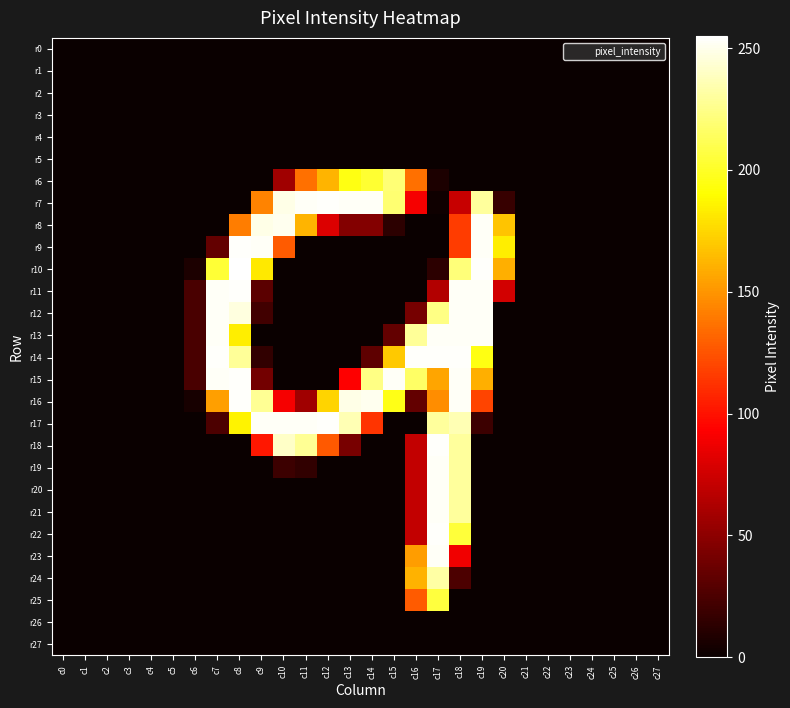

Reading left to right, extract all data points from this chart.

r0: c0=0	c1=0	c2=0	c3=0	c4=0	c5=0	c6=0	c7=0	c8=0	c9=0	c10=0	c11=0	c12=0	c13=0	c14=0	c15=0	c16=0	c17=0	c18=0	c19=0	c20=0	c21=0	c22=0	c23=0	c24=0	c25=0	c26=0	c27=0
r1: c0=0	c1=0	c2=0	c3=0	c4=0	c5=0	c6=0	c7=0	c8=0	c9=0	c10=0	c11=0	c12=0	c13=0	c14=0	c15=0	c16=0	c17=0	c18=0	c19=0	c20=0	c21=0	c22=0	c23=0	c24=0	c25=0	c26=0	c27=0
r2: c0=0	c1=0	c2=0	c3=0	c4=0	c5=0	c6=0	c7=0	c8=0	c9=0	c10=0	c11=0	c12=0	c13=0	c14=0	c15=0	c16=0	c17=0	c18=0	c19=0	c20=0	c21=0	c22=0	c23=0	c24=0	c25=0	c26=0	c27=0
r3: c0=0	c1=0	c2=0	c3=0	c4=0	c5=0	c6=0	c7=0	c8=0	c9=0	c10=0	c11=0	c12=0	c13=0	c14=0	c15=0	c16=0	c17=0	c18=0	c19=0	c20=0	c21=0	c22=0	c23=0	c24=0	c25=0	c26=0	c27=0
r4: c0=0	c1=0	c2=0	c3=0	c4=0	c5=0	c6=0	c7=0	c8=0	c9=0	c10=0	c11=0	c12=0	c13=0	c14=0	c15=0	c16=0	c17=0	c18=0	c19=0	c20=0	c21=0	c22=0	c23=0	c24=0	c25=0	c26=0	c27=0
r5: c0=0	c1=0	c2=0	c3=0	c4=0	c5=0	c6=0	c7=0	c8=0	c9=0	c10=0	c11=0	c12=0	c13=0	c14=0	c15=0	c16=0	c17=0	c18=0	c19=0	c20=0	c21=0	c22=0	c23=0	c24=0	c25=0	c26=0	c27=0
r6: c0=0	c1=0	c2=0	c3=0	c4=0	c5=0	c6=0	c7=0	c8=0	c9=0	c10=57	c11=136	c12=162	c13=195	c14=203	c15=220	c16=136	c17=7	c18=0	c19=0	c20=0	c21=0	c22=0	c23=0	c24=0	c25=0	c26=0	c27=0
r7: c0=0	c1=0	c2=0	c3=0	c4=0	c5=0	c6=0	c7=0	c8=0	c9=143	c10=249	c11=253	c12=254	c13=253	c14=253	c15=219	c16=90	c17=2	c18=72	c19=230	c20=17	c21=0	c22=0	c23=0	c24=0	c25=0	c26=0	c27=0
r8: c0=0	c1=0	c2=0	c3=0	c4=0	c5=0	c6=0	c7=0	c8=141	c9=249	c10=251	c11=162	c12=80	c13=46	c14=46	c15=13	c16=0	c17=0	c18=116	c19=253	c20=168	c21=0	c22=0	c23=0	c24=0	c25=0	c26=0	c27=0
r9: c0=0	c1=0	c2=0	c3=0	c4=0	c5=0	c6=0	c7=34	c8=254	c9=253	c10=128	c11=0	c12=0	c13=0	c14=0	c15=0	c16=0	c17=0	c18=116	c19=253	c20=184	c21=0	c22=0	c23=0	c24=0	c25=0	c26=0	c27=0
r10: c0=0	c1=0	c2=0	c3=0	c4=0	c5=0	c6=7	c7=204	c8=255	c9=182	c10=0	c11=0	c12=0	c13=0	c14=0	c15=0	c16=0	c17=13	c18=221	c19=254	c20=160	c21=0	c22=0	c23=0	c24=0	c25=0	c26=0	c27=0
r11: c0=0	c1=0	c2=0	c3=0	c4=0	c5=0	c6=24	c7=253	c8=254	c9=31	c10=0	c11=0	c12=0	c13=0	c14=0	c15=0	c16=0	c17=64	c18=253	c19=253	c20=76	c21=0	c22=0	c23=0	c24=0	c25=0	c26=0	c27=0
r12: c0=0	c1=0	c2=0	c3=0	c4=0	c5=0	c6=24	c7=253	c8=247	c9=21	c10=0	c11=0	c12=0	c13=0	c14=0	c15=0	c16=41	c17=224	c18=253	c19=253	c20=0	c21=0	c22=0	c23=0	c24=0	c25=0	c26=0	c27=0
r13: c0=0	c1=0	c2=0	c3=0	c4=0	c5=0	c6=24	c7=253	c8=184	c9=0	c10=0	c11=0	c12=0	c13=0	c14=0	c15=34	c16=229	c17=253	c18=253	c19=253	c20=0	c21=0	c22=0	c23=0	c24=0	c25=0	c26=0	c27=0
r14: c0=0	c1=0	c2=0	c3=0	c4=0	c5=0	c6=24	c7=254	c8=229	c9=15	c10=0	c11=0	c12=0	c13=0	c14=32	c15=170	c16=254	c17=254	c18=254	c19=195	c20=0	c21=0	c22=0	c23=0	c24=0	c25=0	c26=0	c27=0
r15: c0=0	c1=0	c2=0	c3=0	c4=0	c5=0	c6=24	c7=253	c8=254	c9=40	c10=0	c11=0	c12=0	c13=93	c14=224	c15=253	c16=216	c17=156	c18=253	c19=160	c20=0	c21=0	c22=0	c23=0	c24=0	c25=0	c26=0	c27=0
r16: c0=0	c1=0	c2=0	c3=0	c4=0	c5=0	c6=5	c7=154	c8=254	c9=228	c10=90	c11=57	c12=174	c13=249	c14=251	c15=196	c16=34	c17=147	c18=253	c19=119	c20=0	c21=0	c22=0	c23=0	c24=0	c25=0	c26=0	c27=0
r17: c0=0	c1=0	c2=0	c3=0	c4=0	c5=0	c6=0	c7=25	c8=186	c9=253	c10=253	c11=253	c12=254	c13=236	c14=113	c15=0	c16=0	c17=230	c18=236	c19=19	c20=0	c21=0	c22=0	c23=0	c24=0	c25=0	c26=0	c27=0
r18: c0=0	c1=0	c2=0	c3=0	c4=0	c5=0	c6=0	c7=0	c8=0	c9=102	c10=241	c11=228	c12=127	c13=42	c14=0	c15=0	c16=70	c17=254	c18=230	c19=0	c20=0	c21=0	c22=0	c23=0	c24=0	c25=0	c26=0	c27=0
r19: c0=0	c1=0	c2=0	c3=0	c4=0	c5=0	c6=0	c7=0	c8=0	c9=0	c10=19	c11=15	c12=0	c13=0	c14=0	c15=0	c16=70	c17=253	c18=230	c19=0	c20=0	c21=0	c22=0	c23=0	c24=0	c25=0	c26=0	c27=0
r20: c0=0	c1=0	c2=0	c3=0	c4=0	c5=0	c6=0	c7=0	c8=0	c9=0	c10=0	c11=0	c12=0	c13=0	c14=0	c15=0	c16=70	c17=253	c18=230	c19=0	c20=0	c21=0	c22=0	c23=0	c24=0	c25=0	c26=0	c27=0
r21: c0=0	c1=0	c2=0	c3=0	c4=0	c5=0	c6=0	c7=0	c8=0	c9=0	c10=0	c11=0	c12=0	c13=0	c14=0	c15=0	c16=70	c17=253	c18=230	c19=0	c20=0	c21=0	c22=0	c23=0	c24=0	c25=0	c26=0	c27=0
r22: c0=0	c1=0	c2=0	c3=0	c4=0	c5=0	c6=0	c7=0	c8=0	c9=0	c10=0	c11=0	c12=0	c13=0	c14=0	c15=0	c16=70	c17=254	c18=205	c19=0	c20=0	c21=0	c22=0	c23=0	c24=0	c25=0	c26=0	c27=0
r23: c0=0	c1=0	c2=0	c3=0	c4=0	c5=0	c6=0	c7=0	c8=0	c9=0	c10=0	c11=0	c12=0	c13=0	c14=0	c15=0	c16=153	c17=253	c18=88	c19=0	c20=0	c21=0	c22=0	c23=0	c24=0	c25=0	c26=0	c27=0
r24: c0=0	c1=0	c2=0	c3=0	c4=0	c5=0	c6=0	c7=0	c8=0	c9=0	c10=0	c11=0	c12=0	c13=0	c14=0	c15=0	c16=161	c17=232	c18=25	c19=0	c20=0	c21=0	c22=0	c23=0	c24=0	c25=0	c26=0	c27=0
r25: c0=0	c1=0	c2=0	c3=0	c4=0	c5=0	c6=0	c7=0	c8=0	c9=0	c10=0	c11=0	c12=0	c13=0	c14=0	c15=0	c16=128	c17=206	c18=0	c19=0	c20=0	c21=0	c22=0	c23=0	c24=0	c25=0	c26=0	c27=0
r26: c0=0	c1=0	c2=0	c3=0	c4=0	c5=0	c6=0	c7=0	c8=0	c9=0	c10=0	c11=0	c12=0	c13=0	c14=0	c15=0	c16=0	c17=0	c18=0	c19=0	c20=0	c21=0	c22=0	c23=0	c24=0	c25=0	c26=0	c27=0
r27: c0=0	c1=0	c2=0	c3=0	c4=0	c5=0	c6=0	c7=0	c8=0	c9=0	c10=0	c11=0	c12=0	c13=0	c14=0	c15=0	c16=0	c17=0	c18=0	c19=0	c20=0	c21=0	c22=0	c23=0	c24=0	c25=0	c26=0	c27=0